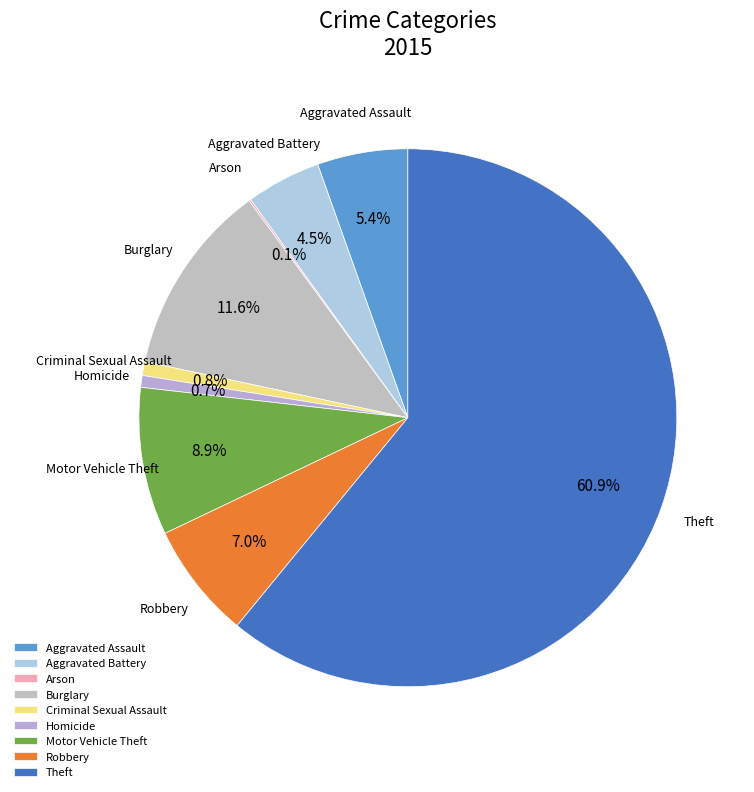

To the nearest percent, what is the combined percentage of Aggravated Assault and Robbery?

12%